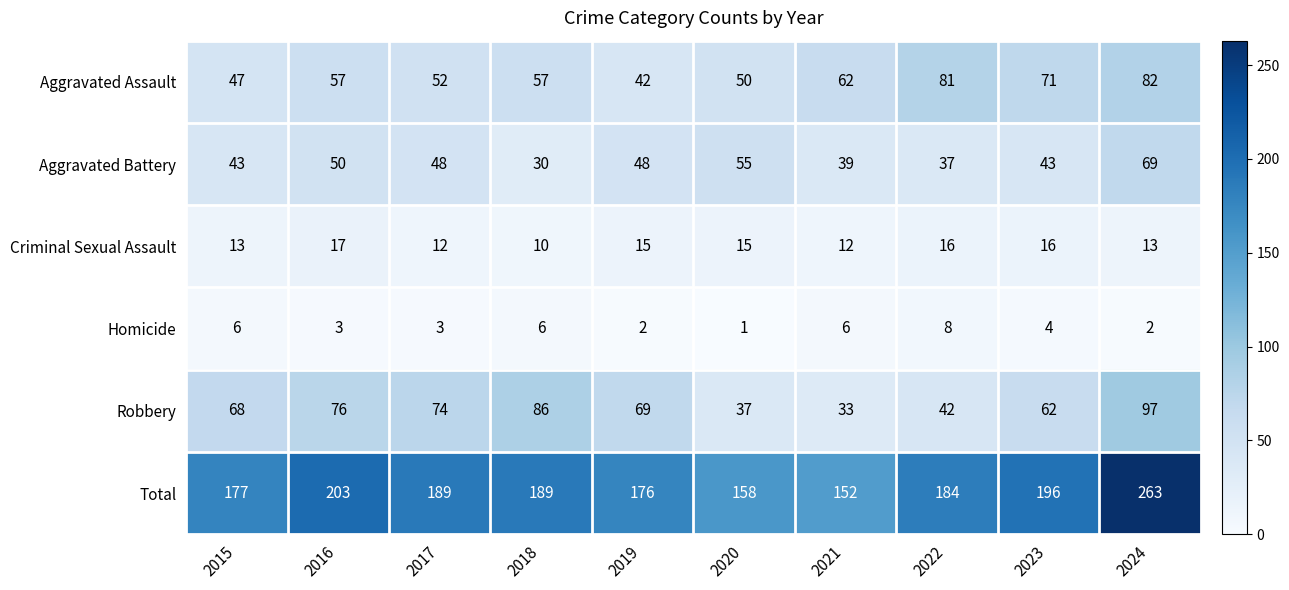

True or false: Robbery has a value of 74 at 2017.

True